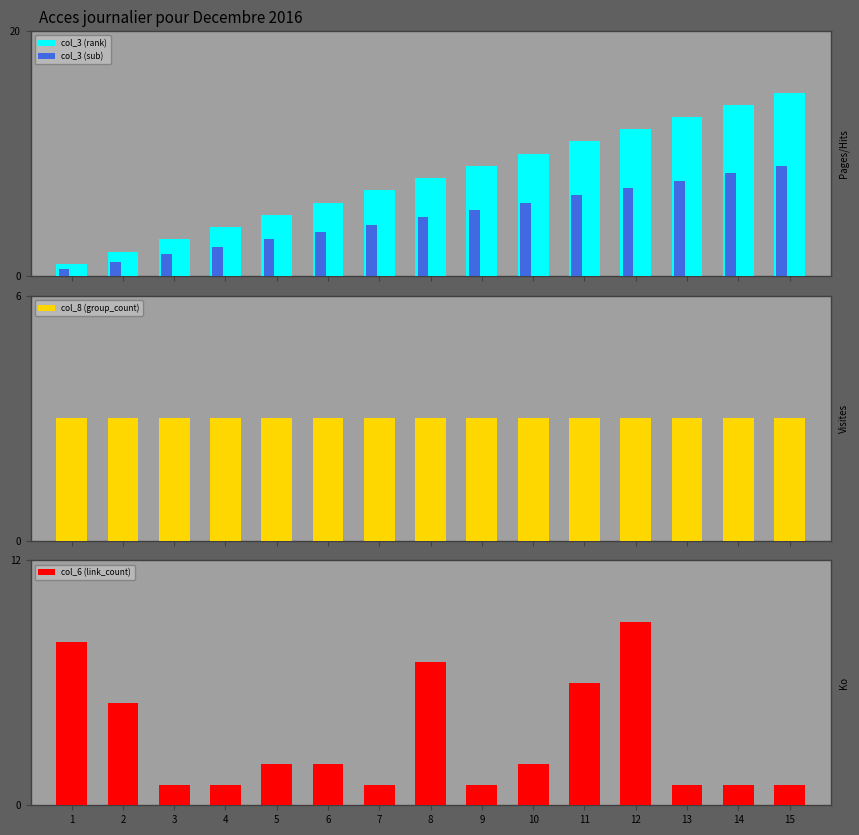

What is the total value across all series at 3?

8.8